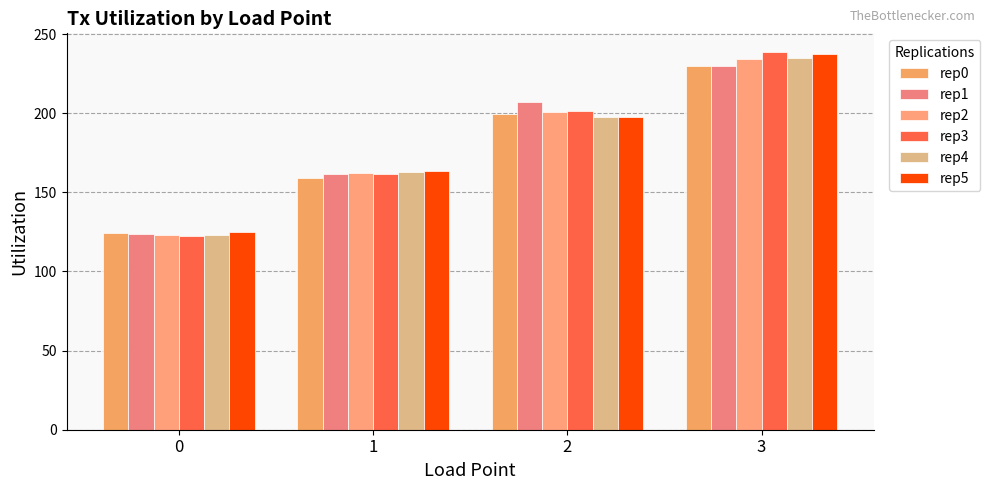

Is the value of rep0 at 0 greater than the value of rep3 at 3?

No